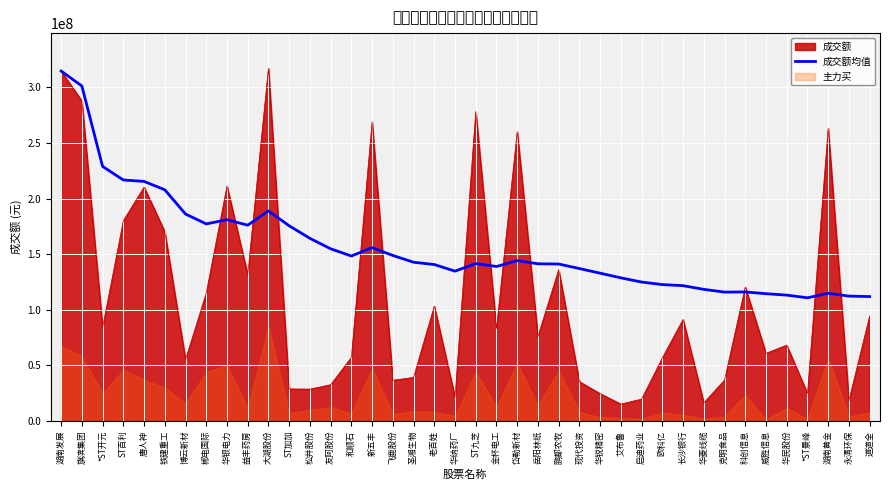

What is the difference between the values at 唐人神 and 鹏都农牧?

74262463.7